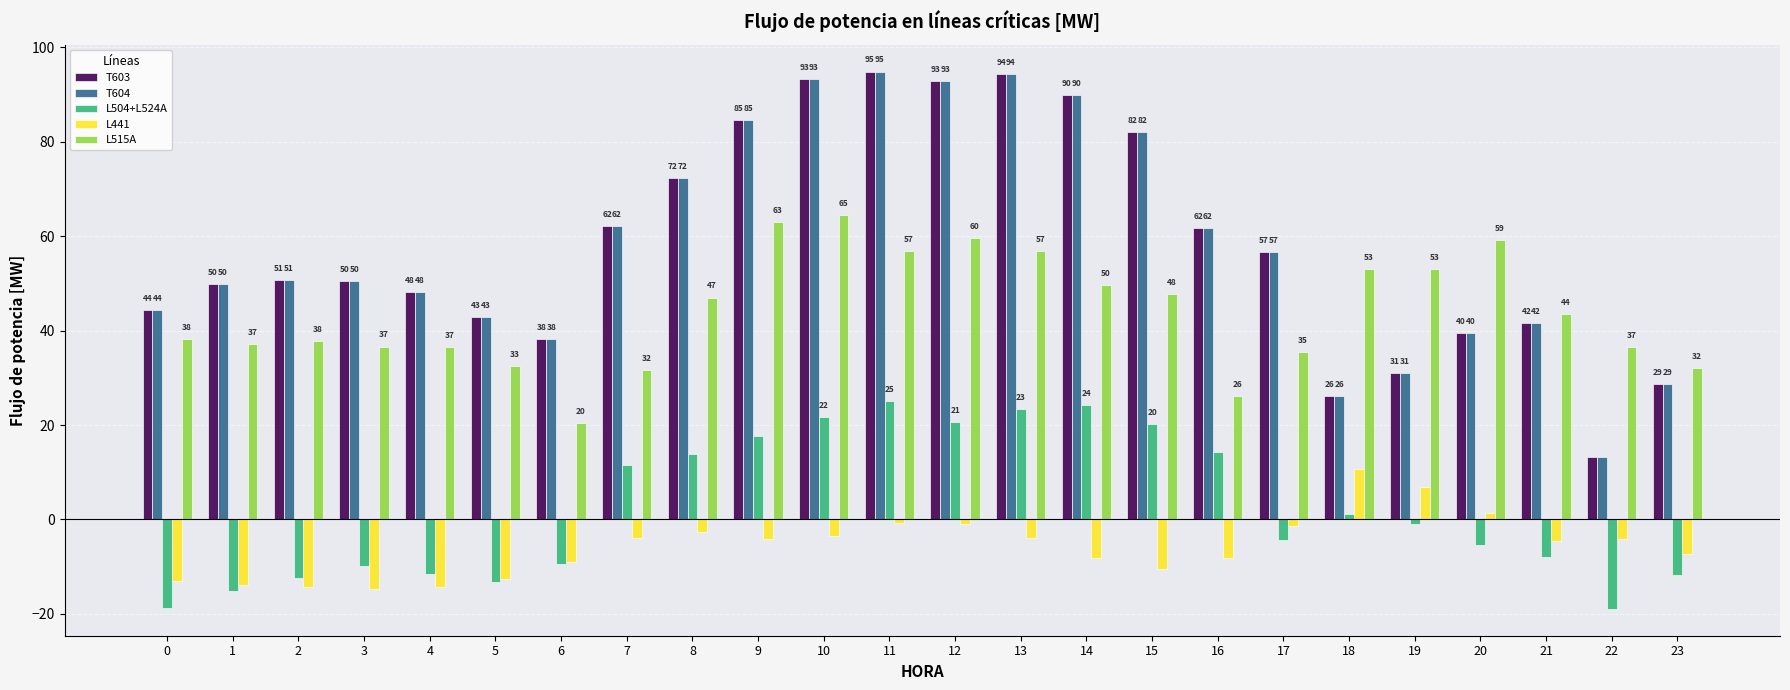

What value does the T603 series have at 0?

44.5